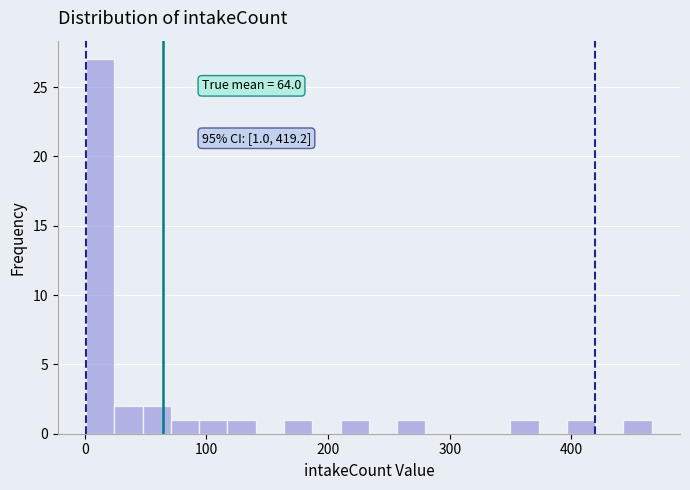

Around what value on the x-axis is the tallest bar? Give the approximate position of its centre, as read against the axis.

10